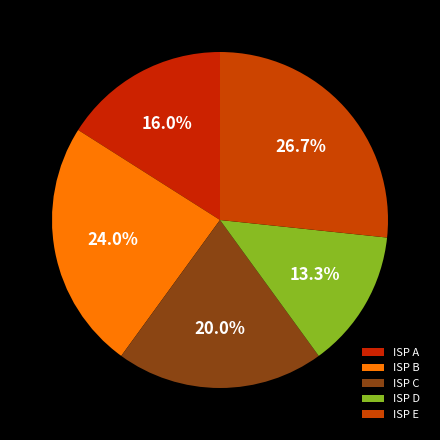

What is the largest slice in the pie chart?

ISP E